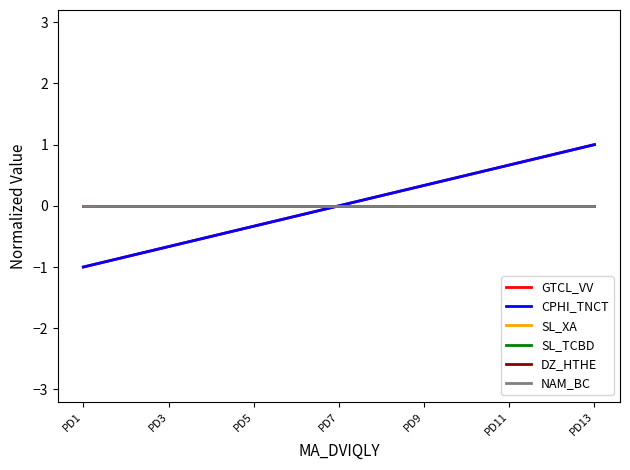

What is the greatest value displayed?

1.0